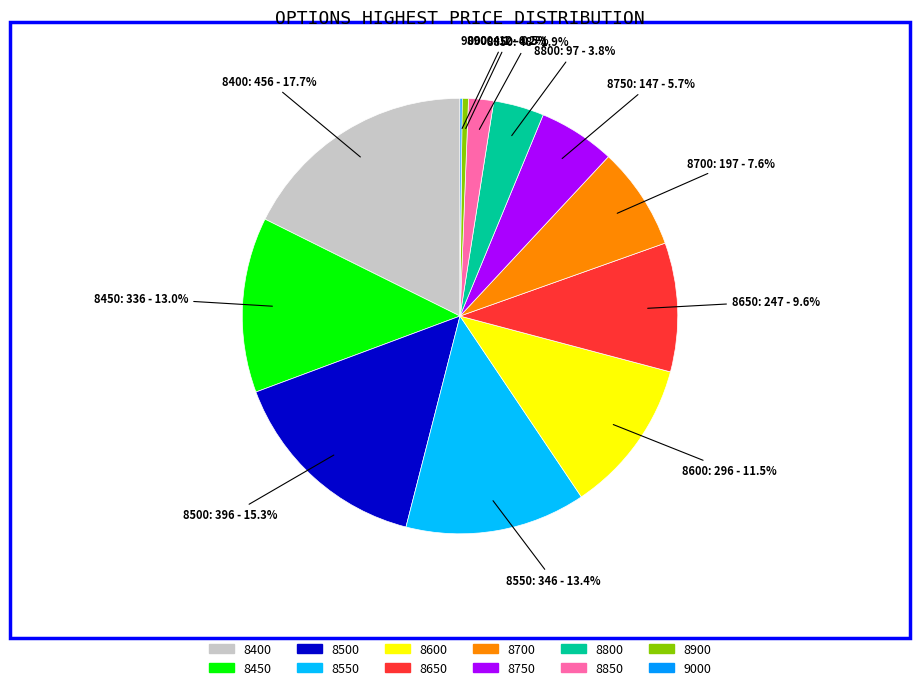

Which slice is the largest?

8400